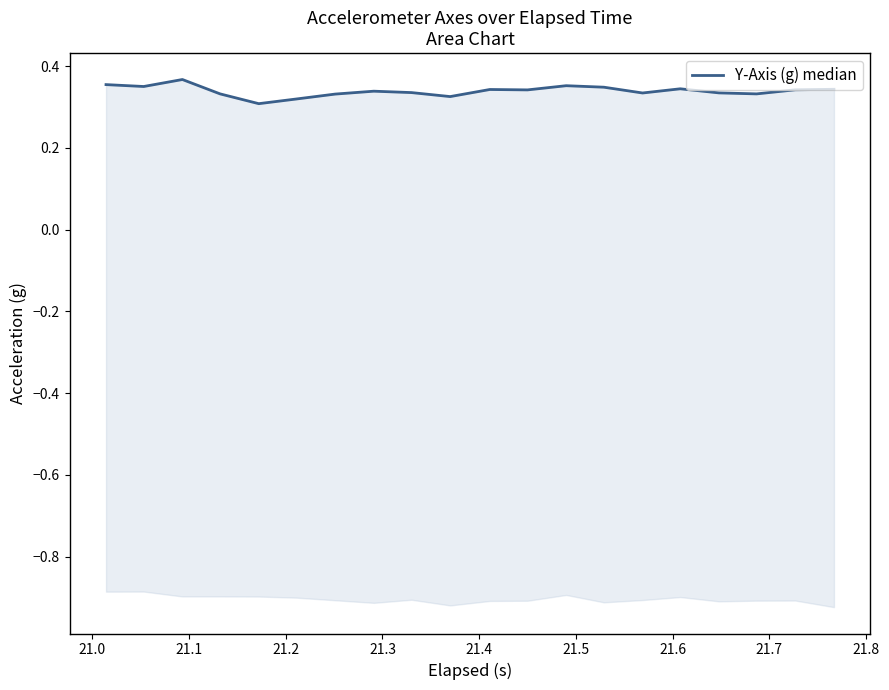

What is the maximum value shown in the chart?

0.4